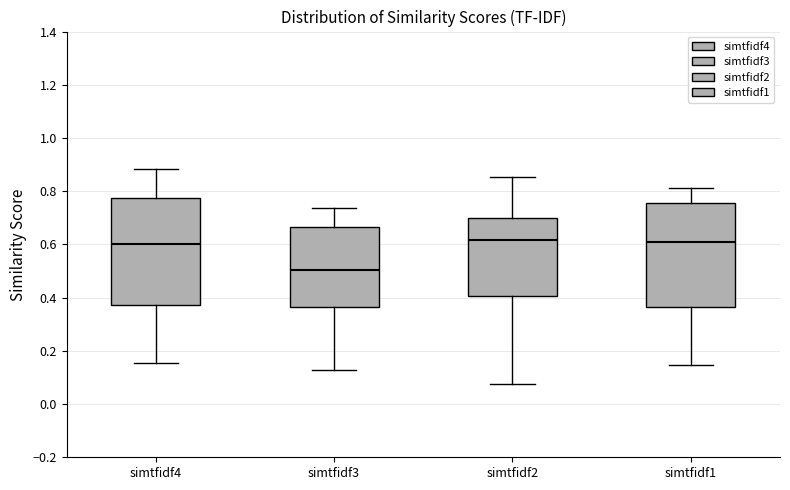

Reading left to right, read every box against the y-axis: the position of its median line, the range the box covers, and the ends of its whiskers. The values are not printed on the chart, so give them approximately, as read against the axis.

simtfidf4: median 0.60, box 0.38 to 0.78, whiskers 0.16 to 0.88
simtfidf3: median 0.50, box 0.36 to 0.66, whiskers 0.12 to 0.74
simtfidf2: median 0.62, box 0.40 to 0.70, whiskers 0.08 to 0.86
simtfidf1: median 0.60, box 0.36 to 0.76, whiskers 0.14 to 0.82